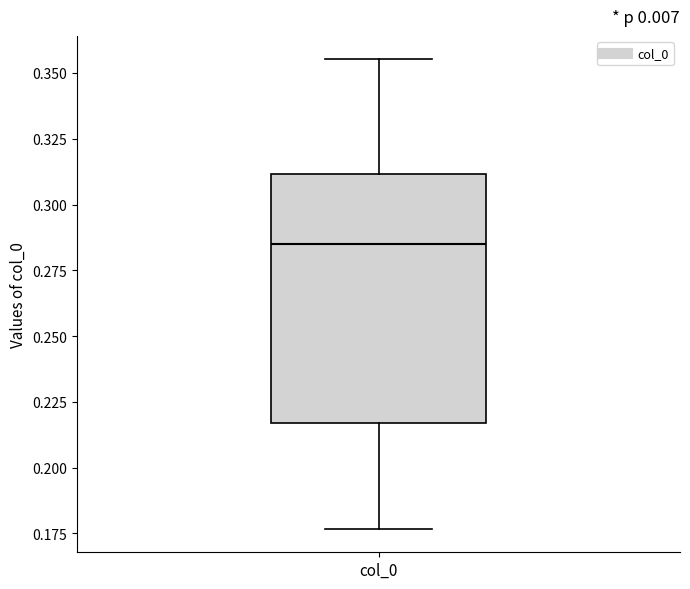

Read this box plot against the y-axis: the position of the median line, the range covered by the box, and the ends of both whiskers. The values are not printed on the chart, so give them approximately, as read against the axis.

median 0.285, box 0.215 to 0.310, whiskers 0.175 to 0.355